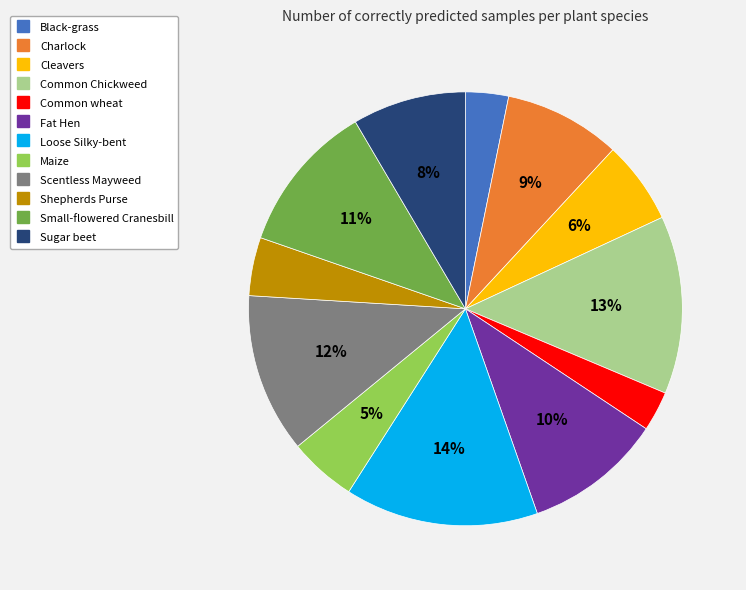

How many segments does this pie chart have?

12